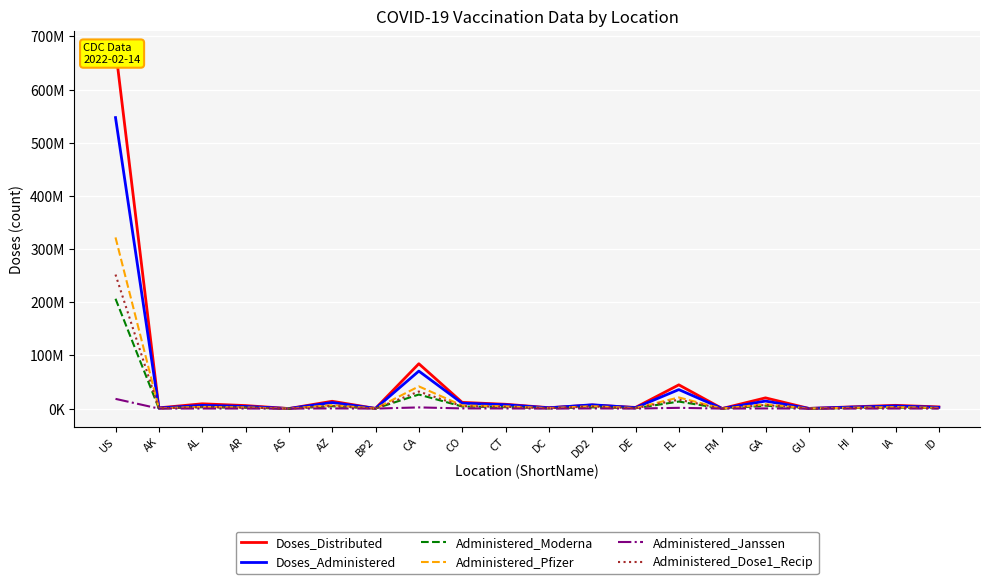

True or false: Doses_Administered and Administered_Dose1_Recip intersect in this chart.

False